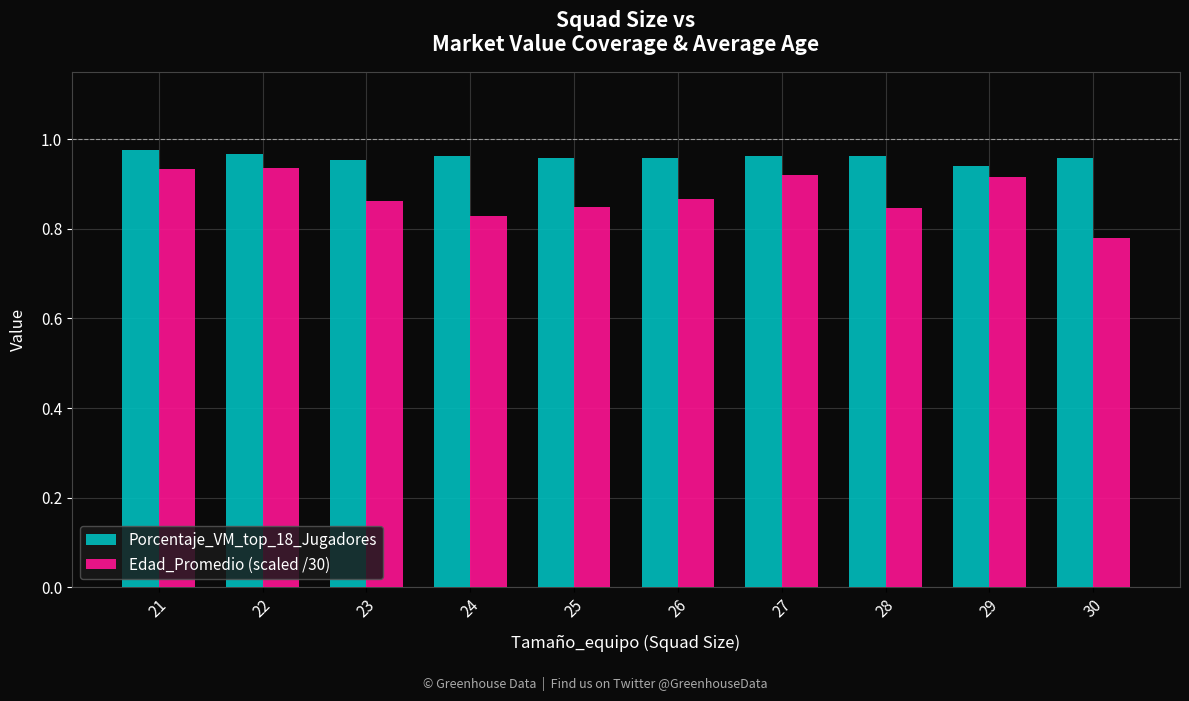

Which series has the largest total across all categories?

Porcentaje_VM_top_18_Jugadores